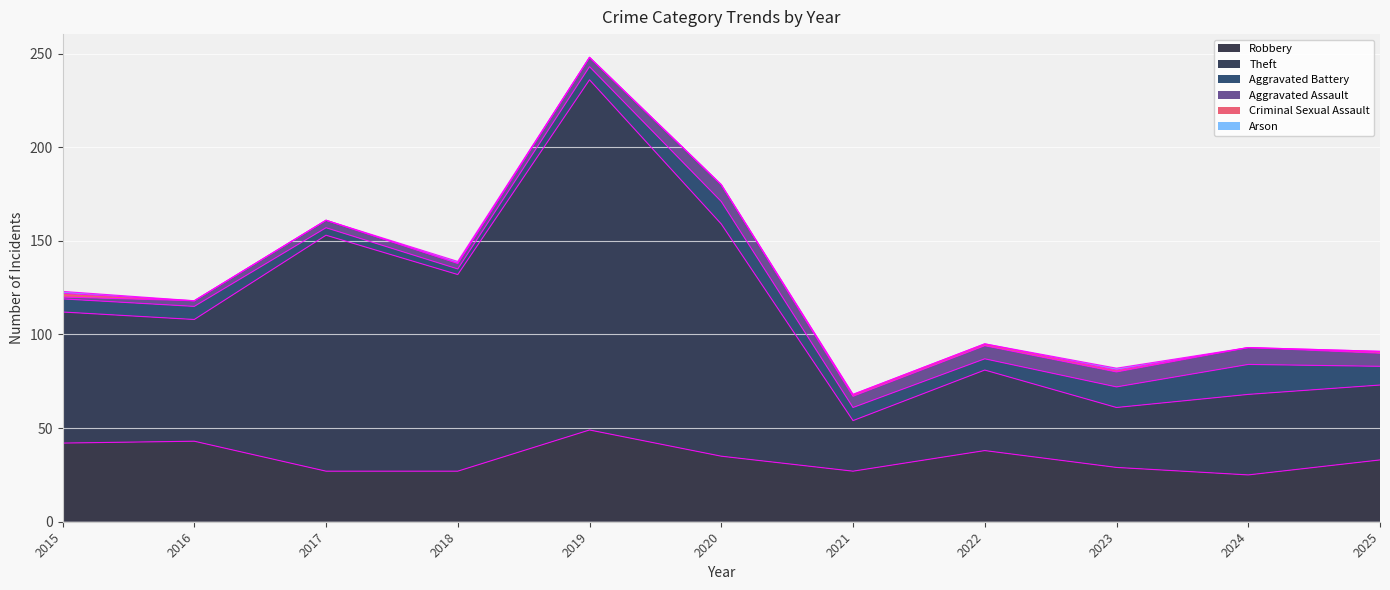

What is the value of the Robbery point at the 4th from the left?

27